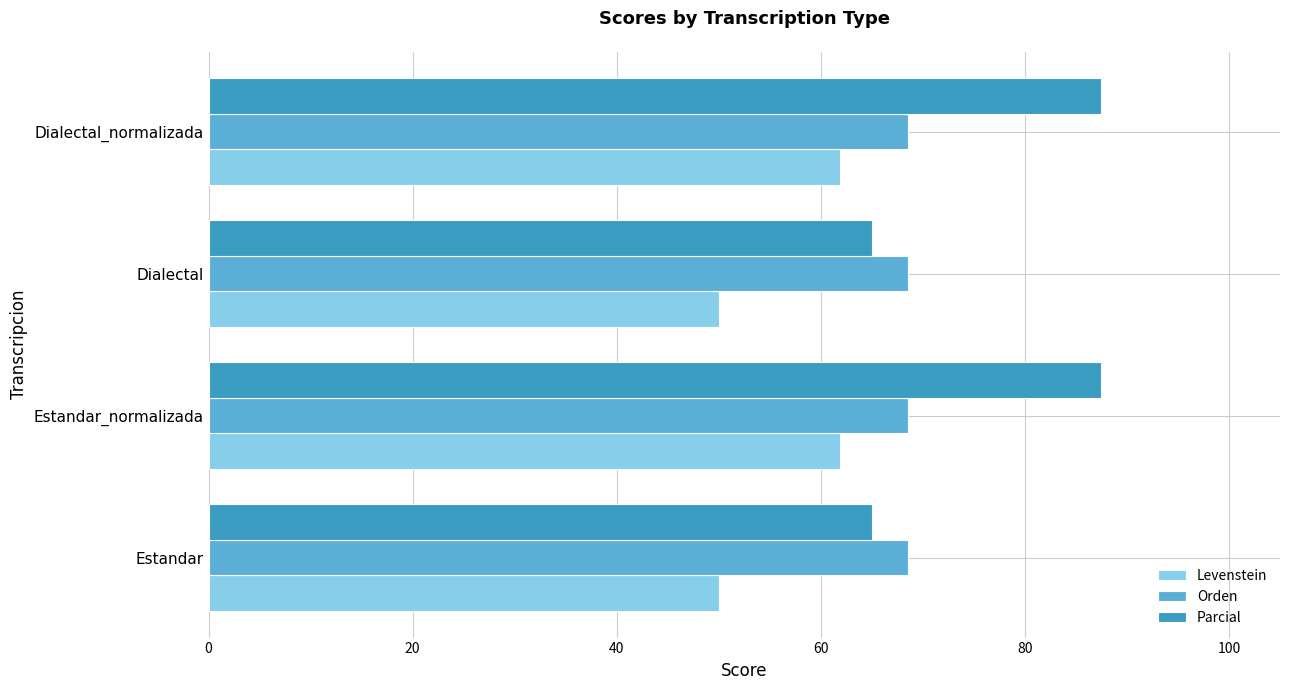

Rank the series by their maximum value, from lowest to highest.

Levenstein, Orden, Parcial